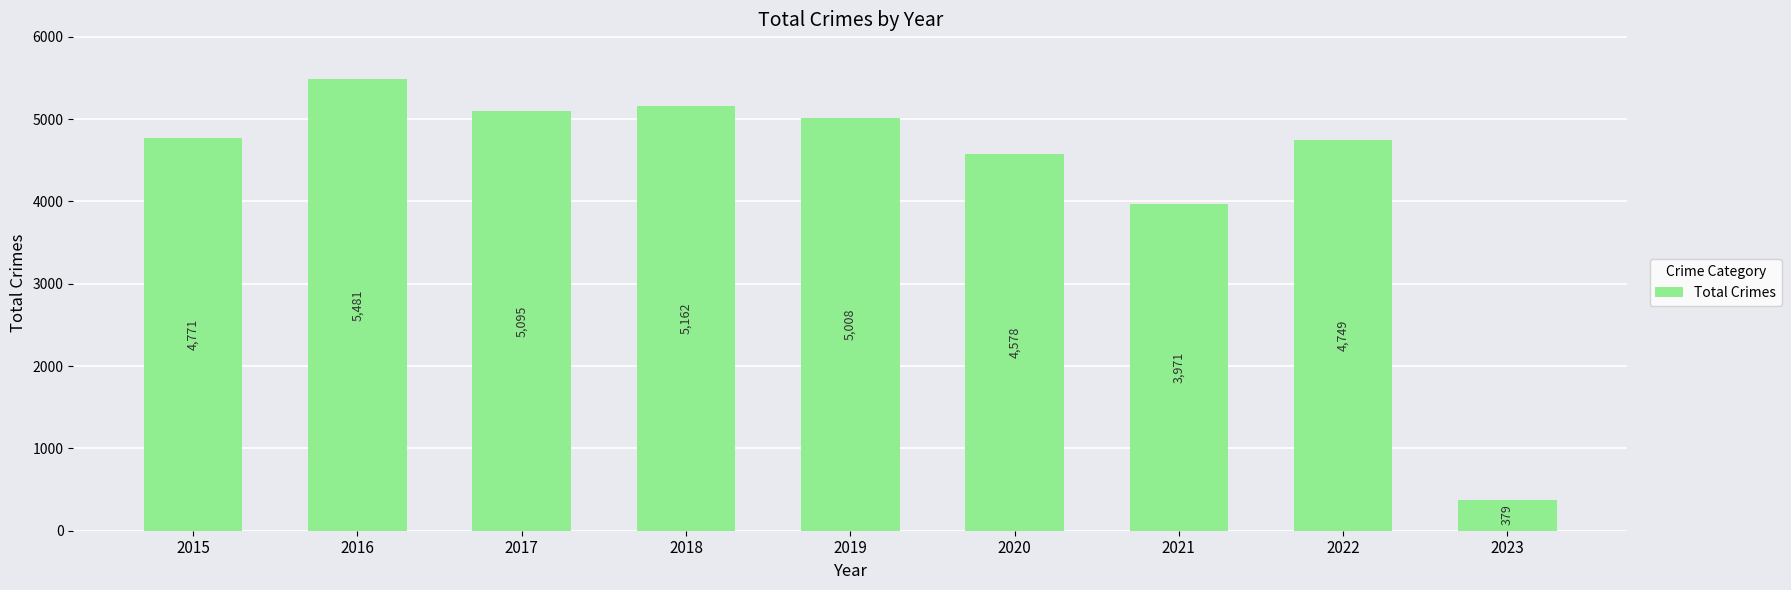

How many data points are less than 4771?

4